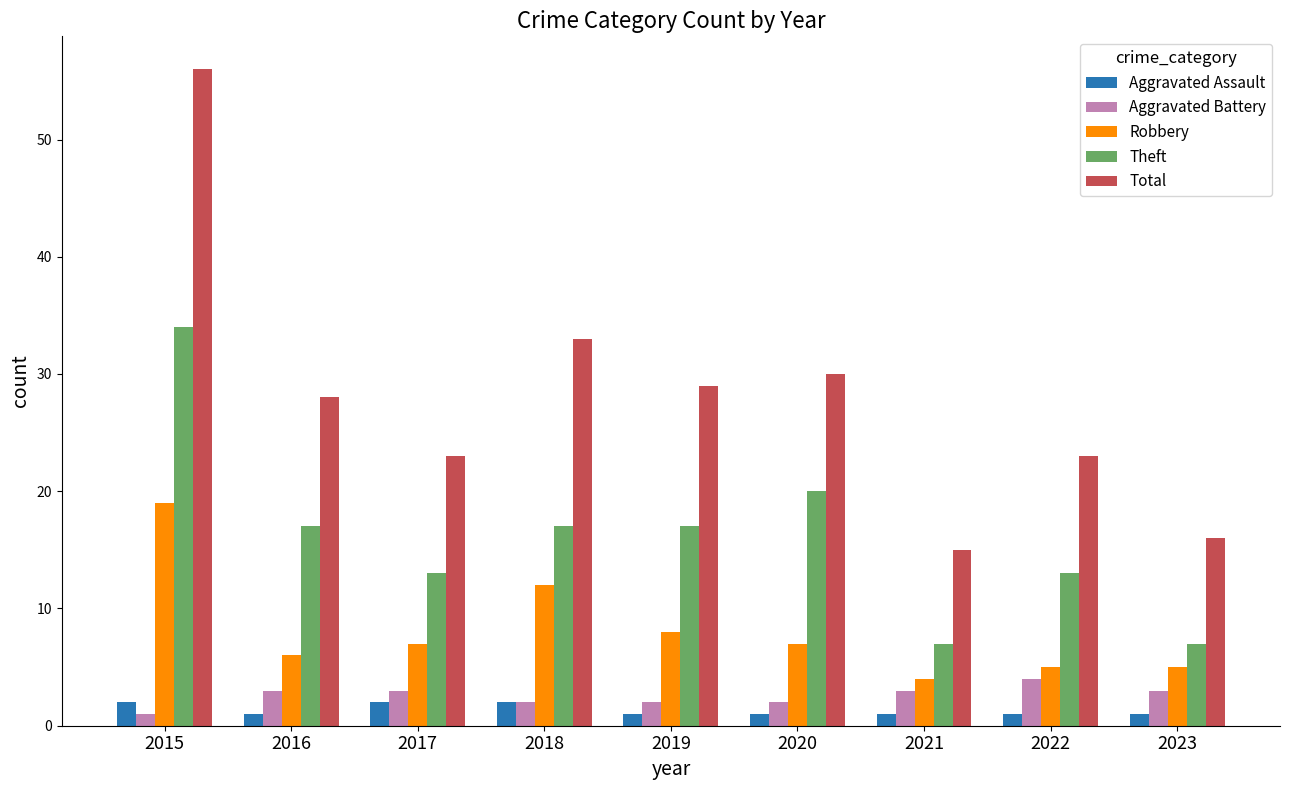

What is the maximum value shown in the chart?

56